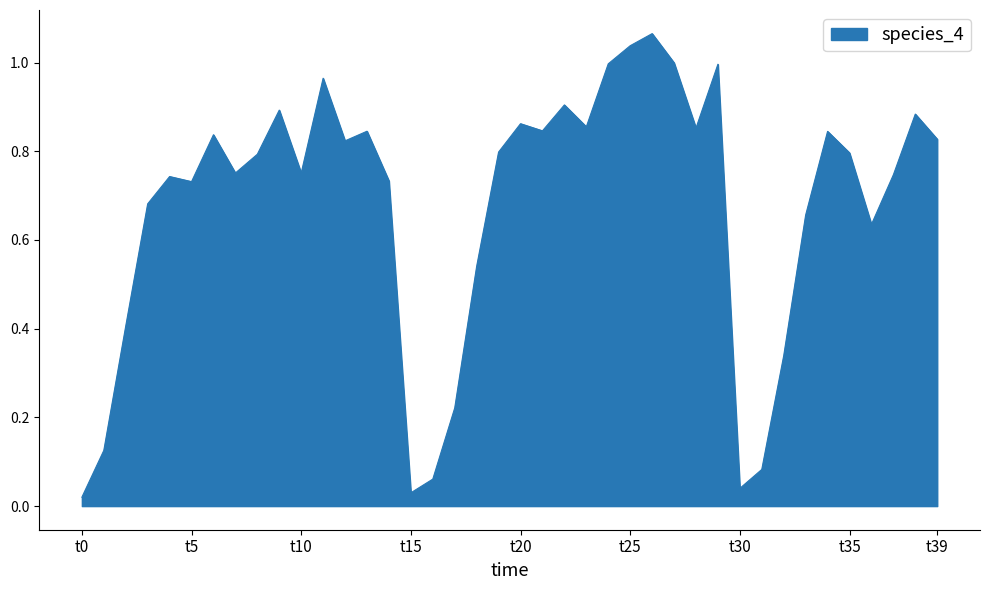

True or false: there are more than 1 points higher than both neighbors.

True